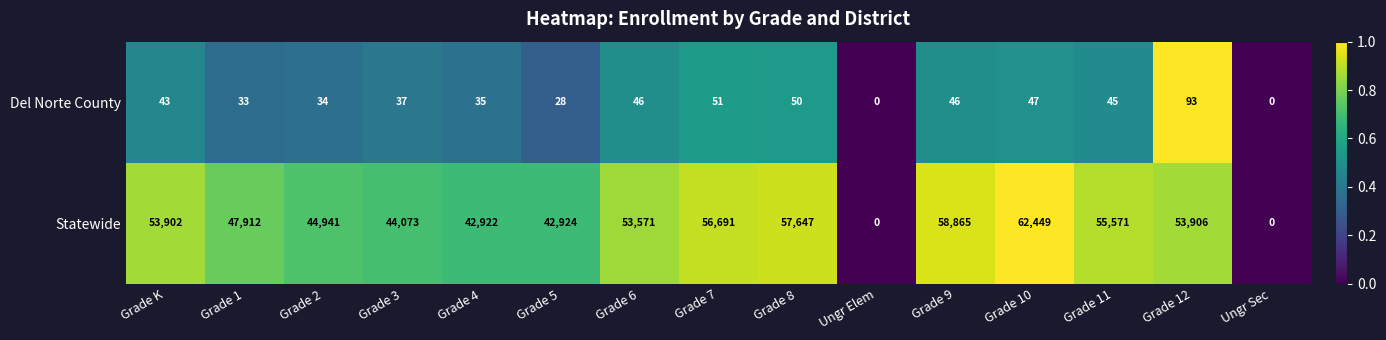

What is the average value of the Del Norte County series?

39